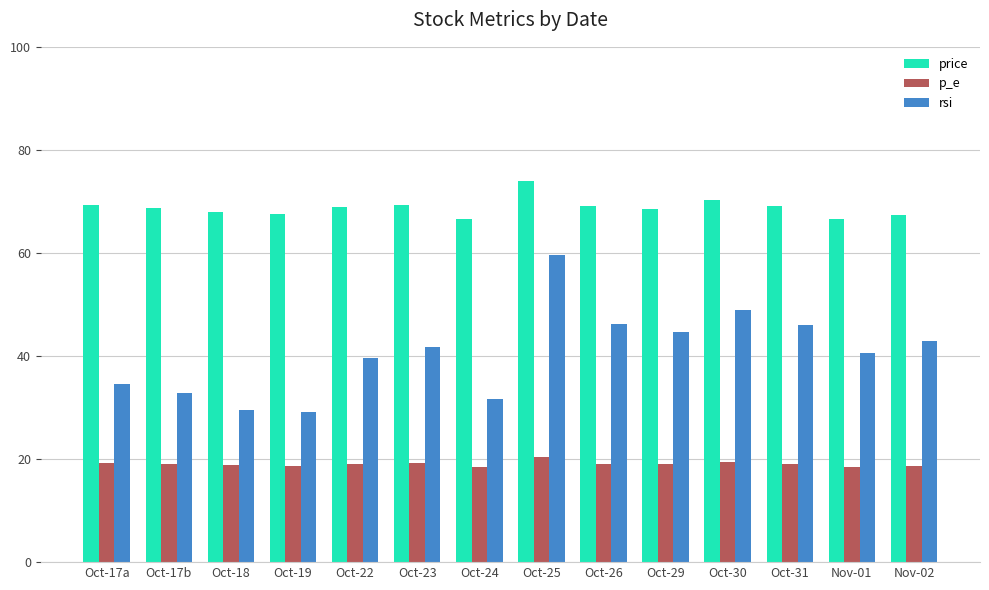

At how many categories does at least one series exceed 61?

14